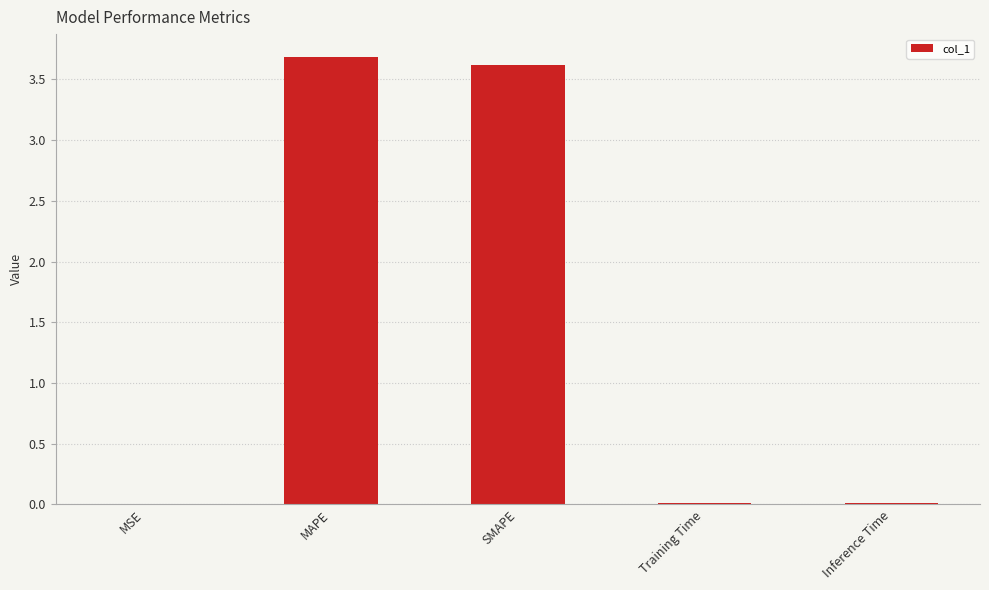

What is the sum of the values at SMAPE and Training Time?

3.6